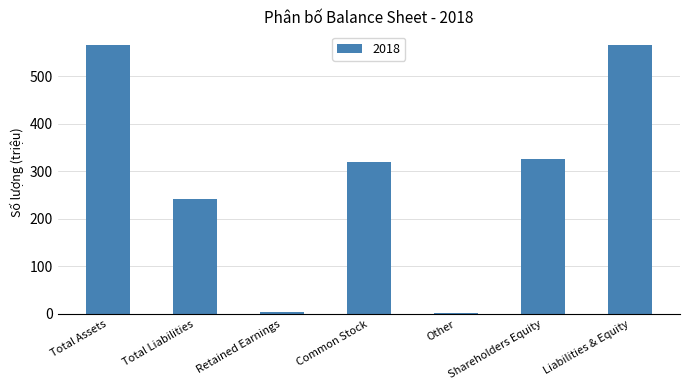

Are the bars horizontal?

No